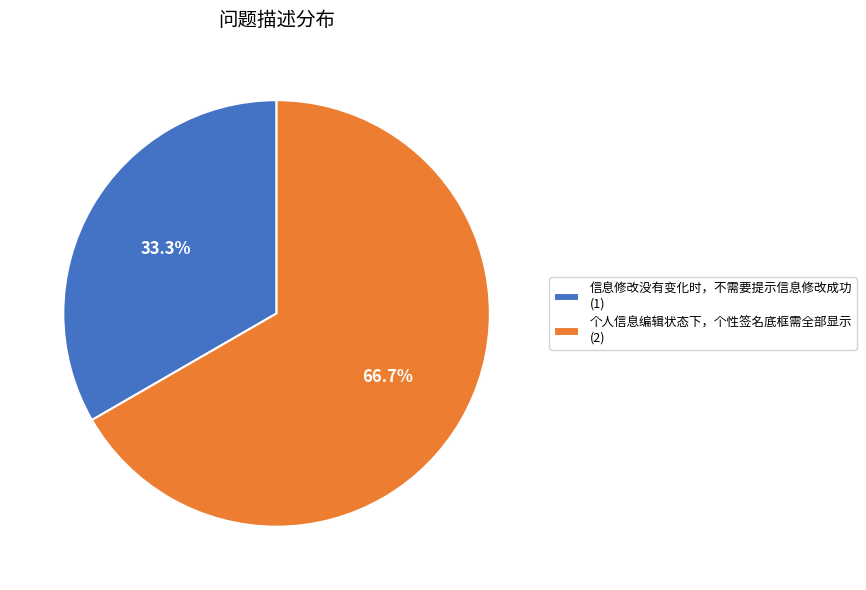

Rank the categories by value from lowest to highest.

信息修改没有变化时，不需要提示信息修改成功, 个人信息编辑状态下，个性签名底框需全部显示